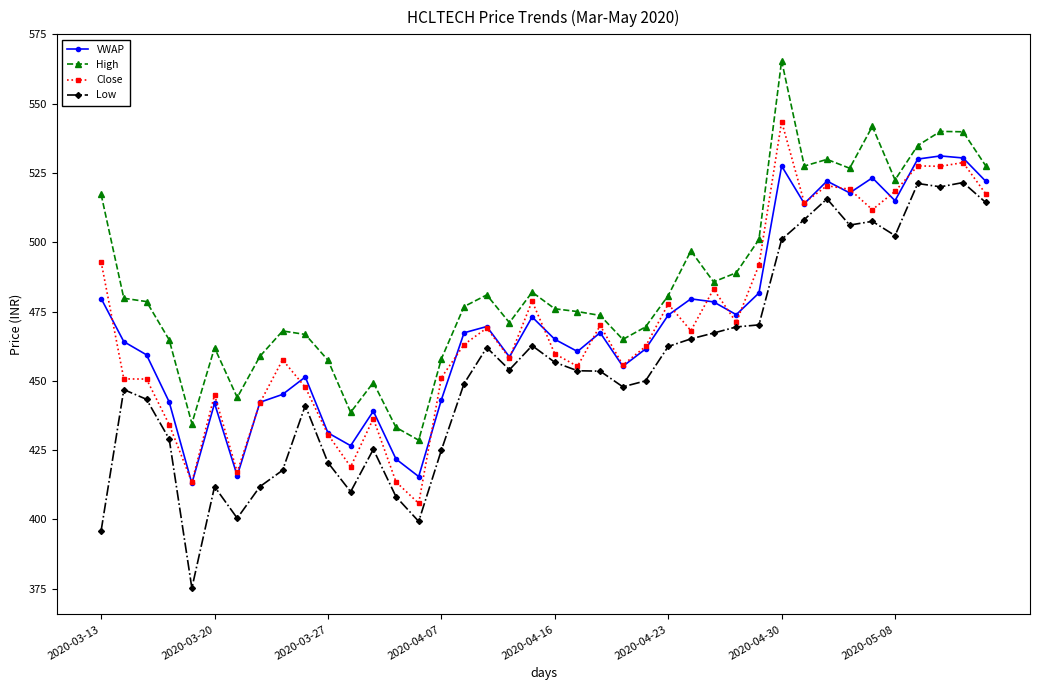

Which series has the largest range (max minus min)?

Low